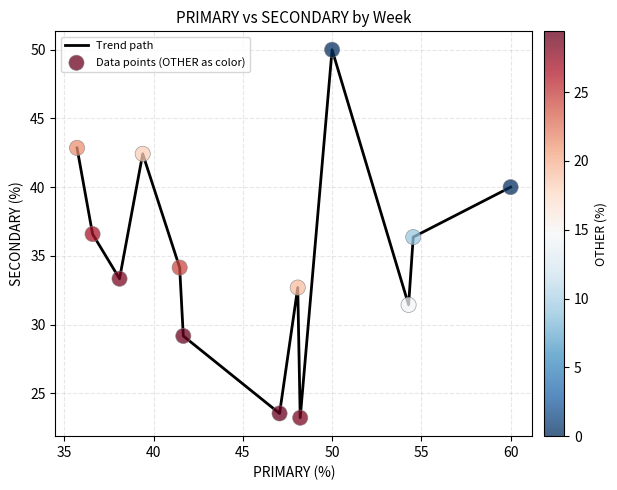

What is the maximum value shown in the chart?

50.0